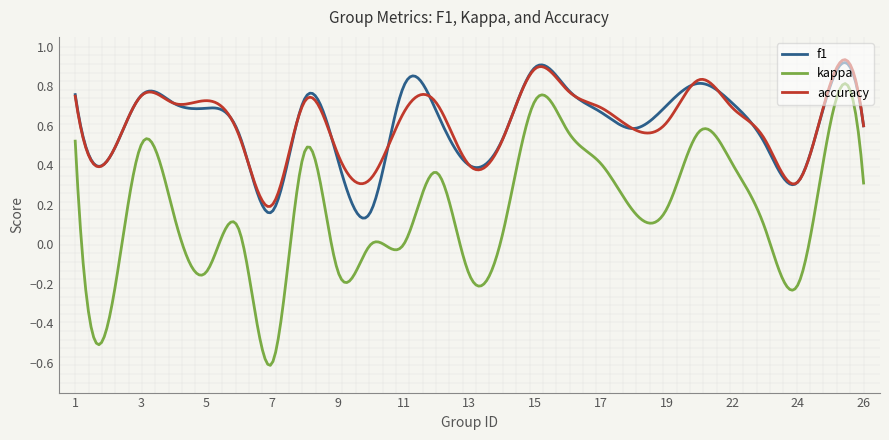

Which series has the largest range (max minus min)?

kappa